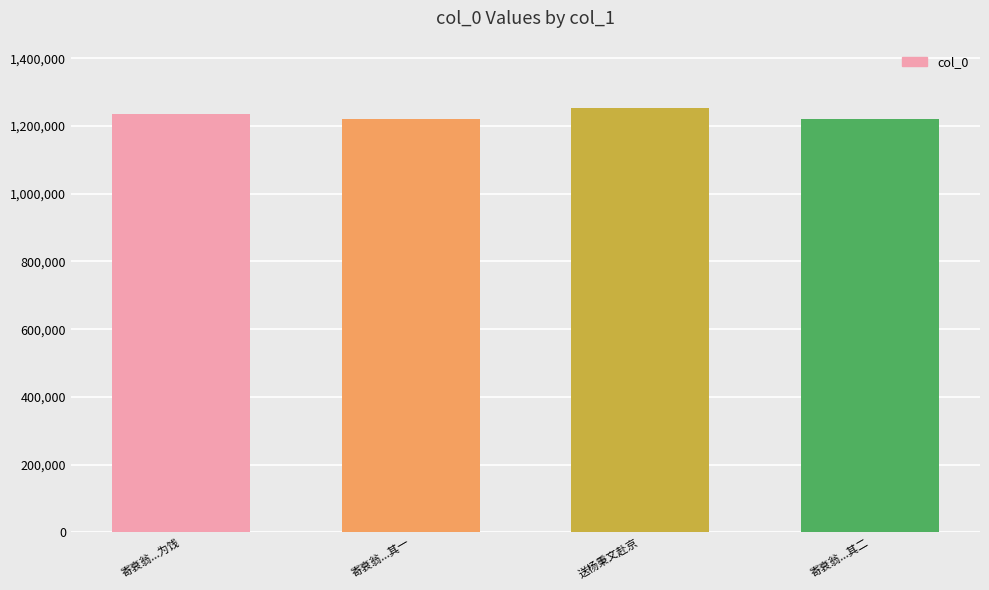

Does the chart contain stacked bars?

No